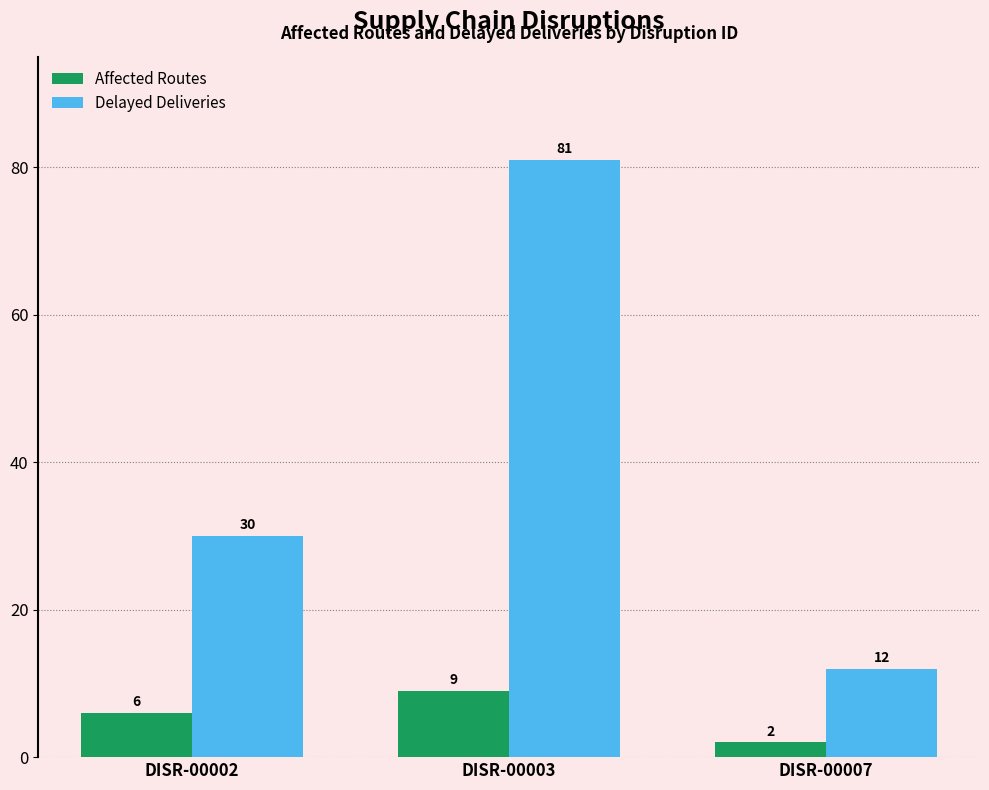

Which series changed the most between DISR-00002 and DISR-00003?

Delayed Deliveries